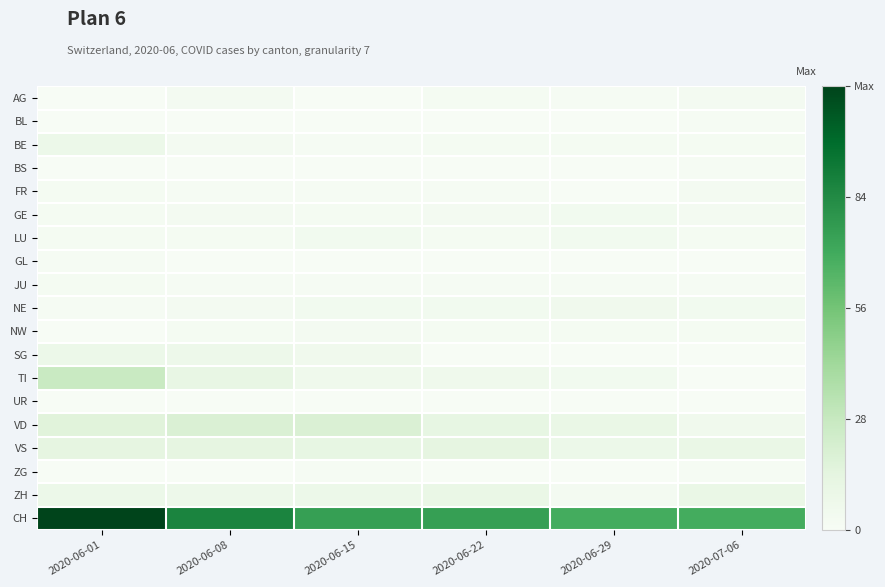

Reading right to left, transcribe all the data shown in this chart.

AG: 2020-07-06=3	2020-06-29=1	2020-06-22=2	2020-06-15=0	2020-06-08=3	2020-06-01=0
BL: 2020-07-06=1	2020-06-29=0	2020-06-22=0	2020-06-15=0	2020-06-08=0	2020-06-01=0
BE: 2020-07-06=2	2020-06-29=2	2020-06-22=2	2020-06-15=1	2020-06-08=3	2020-06-01=8
BS: 2020-07-06=1	2020-06-29=0	2020-06-22=0	2020-06-15=0	2020-06-08=0	2020-06-01=0
FR: 2020-07-06=3	2020-06-29=0	2020-06-22=1	2020-06-15=1	2020-06-08=1	2020-06-01=2
GE: 2020-07-06=3	2020-06-29=4	2020-06-22=3	2020-06-15=2	2020-06-08=3	2020-06-01=2
LU: 2020-07-06=2	2020-06-29=4	2020-06-22=2	2020-06-15=4	2020-06-08=2	2020-06-01=2
GL: 2020-07-06=0	2020-06-29=0	2020-06-22=0	2020-06-15=0	2020-06-08=0	2020-06-01=1
JU: 2020-07-06=1	2020-06-29=1	2020-06-22=1	2020-06-15=1	2020-06-08=1	2020-06-01=2
NE: 2020-07-06=4	2020-06-29=5	2020-06-22=4	2020-06-15=4	2020-06-08=3	2020-06-01=1
NW: 2020-07-06=2	2020-06-29=2	2020-06-22=2	2020-06-15=3	2020-06-08=2	2020-06-01=0
SG: 2020-07-06=0	2020-06-29=0	2020-06-22=0	2020-06-15=5	2020-06-08=7	2020-06-01=8
TI: 2020-07-06=0	2020-06-29=4	2020-06-22=6	2020-06-15=6	2020-06-08=11	2020-06-01=27
UR: 2020-07-06=0	2020-06-29=0	2020-06-22=0	2020-06-15=0	2020-06-08=0	2020-06-01=0
VD: 2020-07-06=5	2020-06-29=10	2020-06-22=12	2020-06-15=19	2020-06-08=19	2020-06-01=16
VS: 2020-07-06=10	2020-06-29=8	2020-06-22=13	2020-06-15=12	2020-06-08=13	2020-06-01=13
ZG: 2020-07-06=1	2020-06-29=0	2020-06-22=0	2020-06-15=1	2020-06-08=0	2020-06-01=0
ZH: 2020-07-06=10	2020-06-29=3	2020-06-22=10	2020-06-15=8	2020-06-08=7	2020-06-01=8
CH: 2020-07-06=69	2020-06-29=69	2020-06-22=75	2020-06-15=75	2020-06-08=87	2020-06-01=112